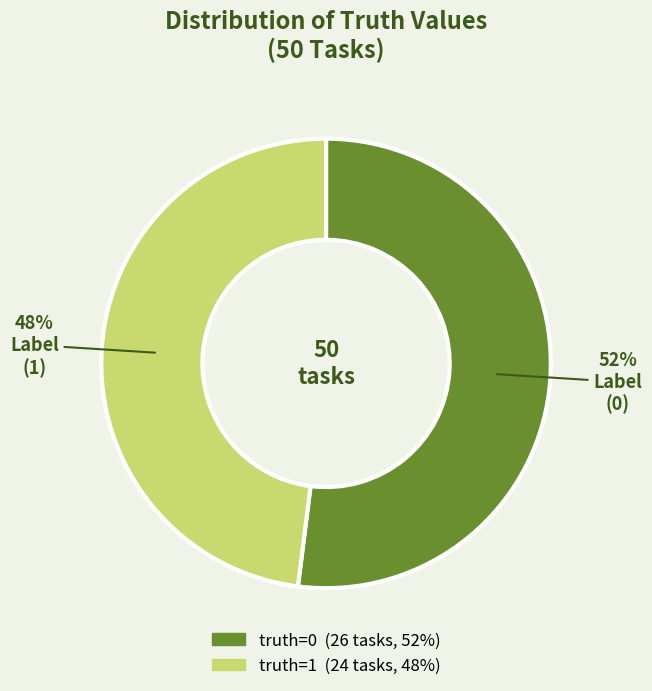

To the nearest percent, what is the average slice percentage?

50%